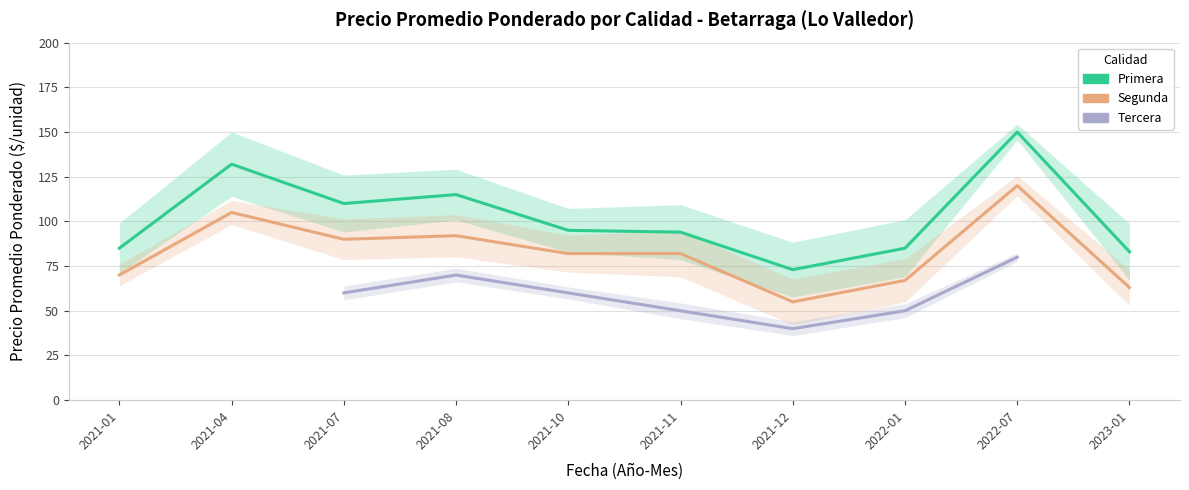

The value of Primera at 2021-01 is 85.0. True or false?

True